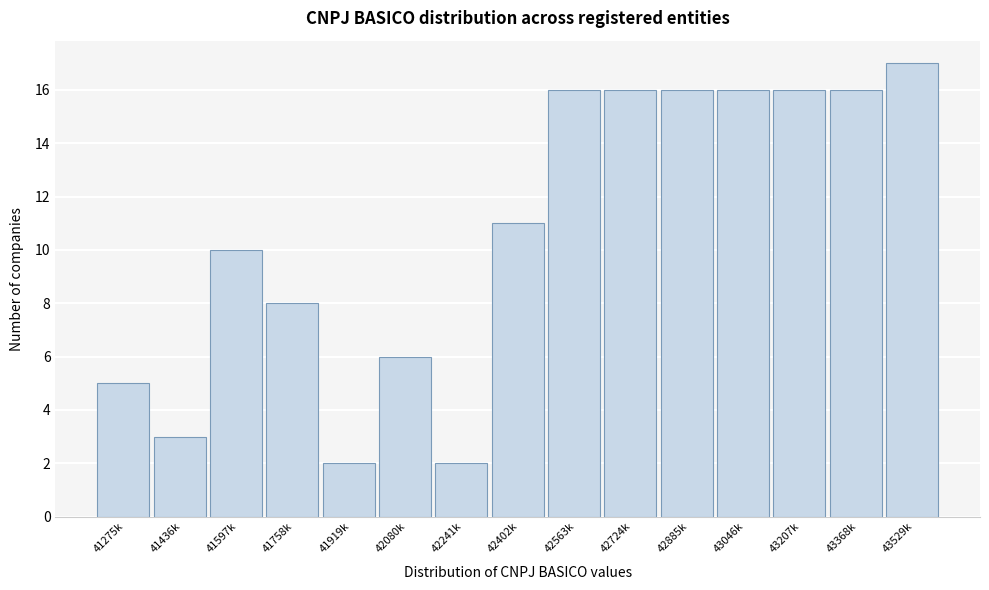

Reading left to right, transcribe all the data shown in this chart.

41275k=5	41436k=3	41597k=10	41758k=8	41919k=2	42080k=6	42241k=2	42402k=11	42563k=16	42724k=16	42885k=16	43046k=16	43207k=16	43368k=16	43529k=17